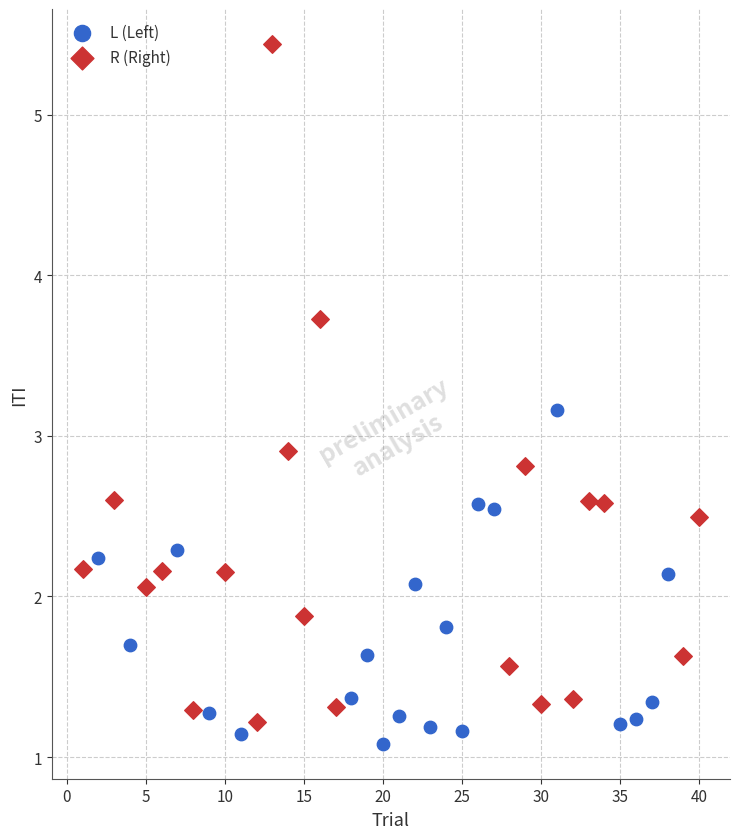

Which series reaches the maximum Y coordinate?

R (Right)